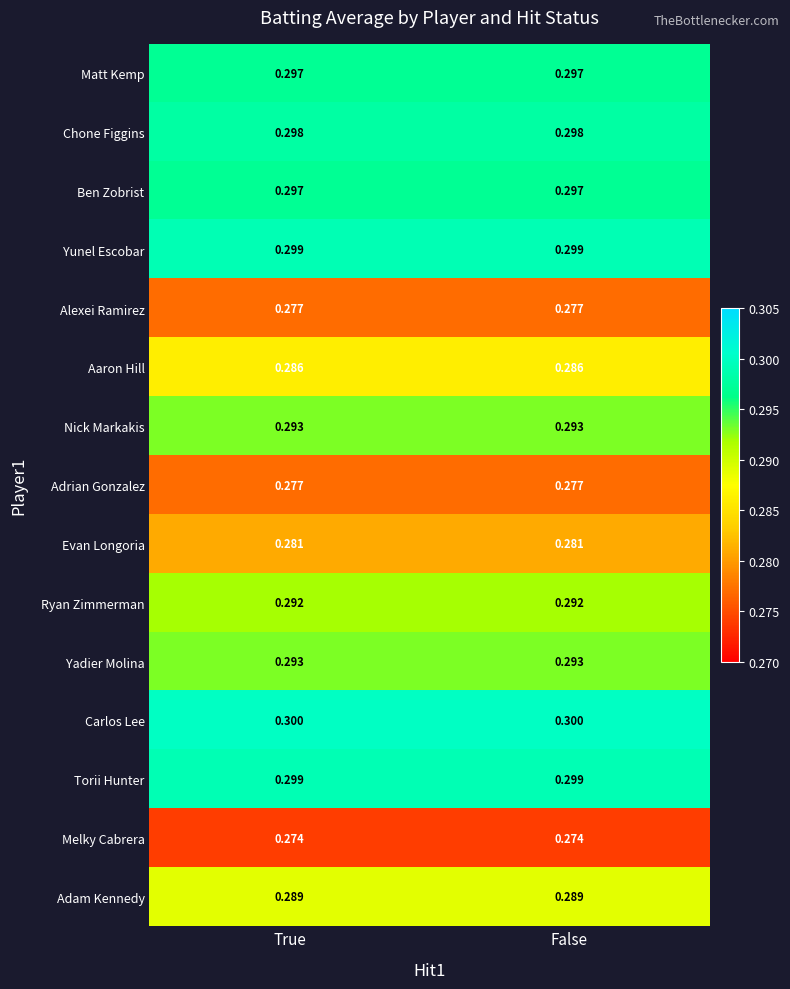

Which series has the largest total across all categories?

Carlos Lee